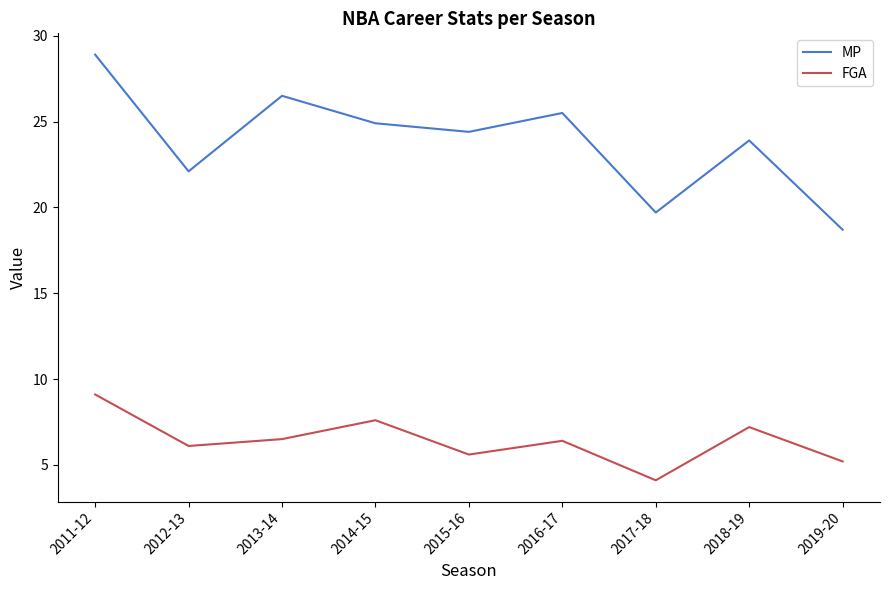

What is the highest value of the FGA series?

9.1